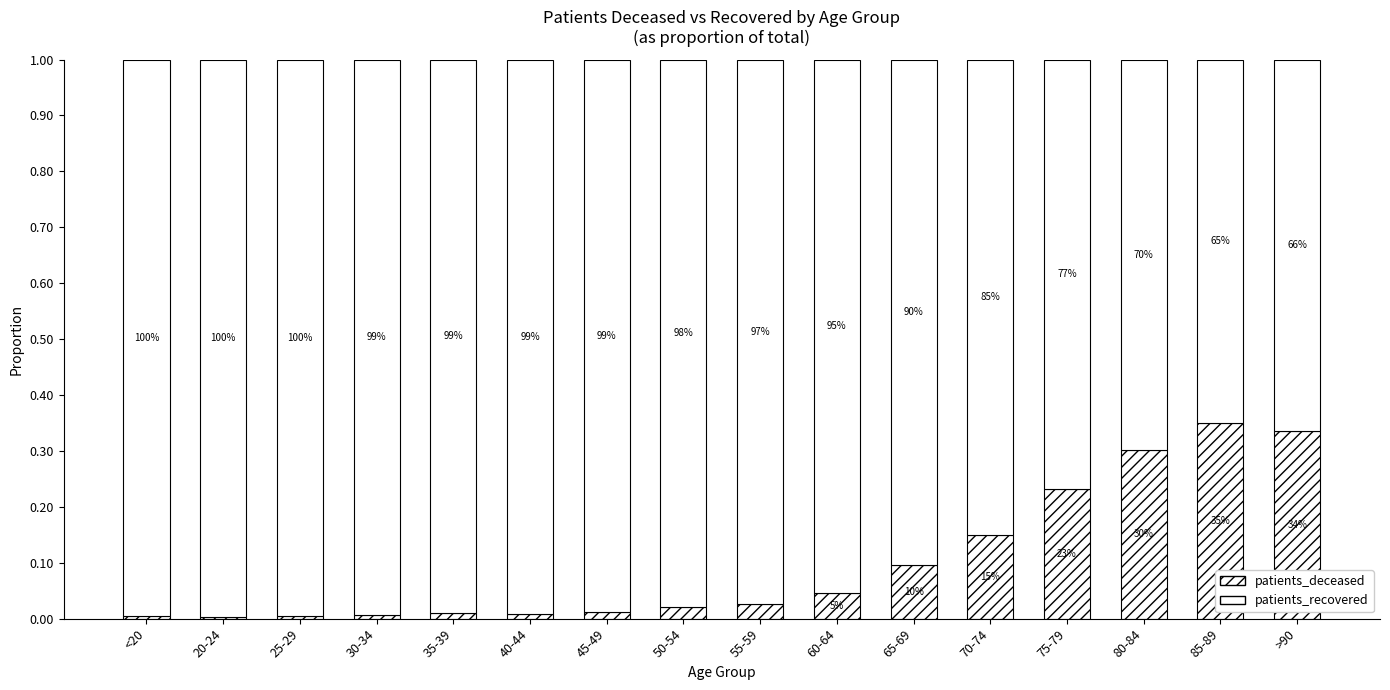

What is the difference between the second highest and second lowest values in the patients_deceased series?

0.3